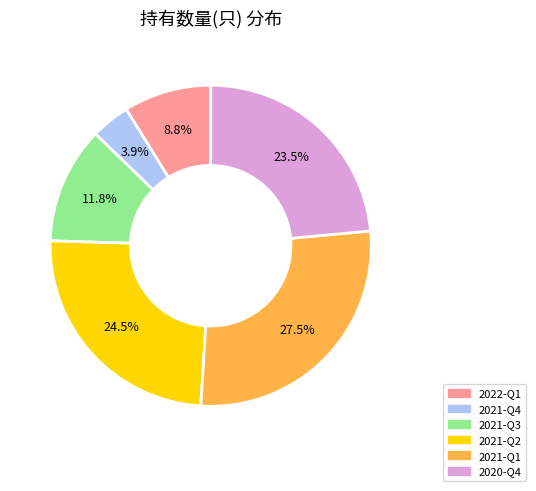

Between 2021-Q2 and 2021-Q4, which is larger?

2021-Q2